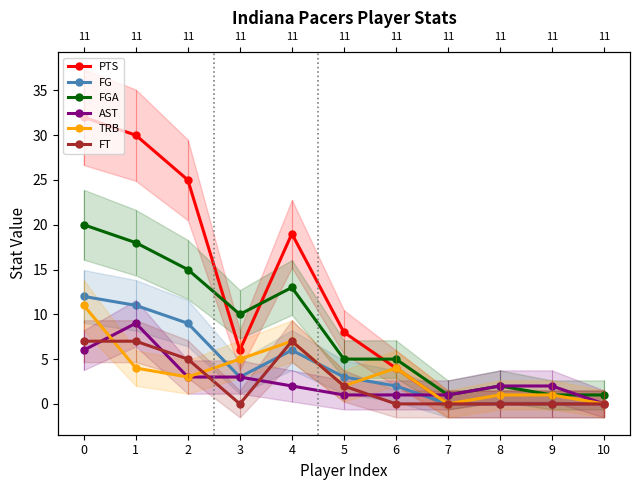

In FGA, how many points are lower than both neighbors (excluding endpoints)?

2